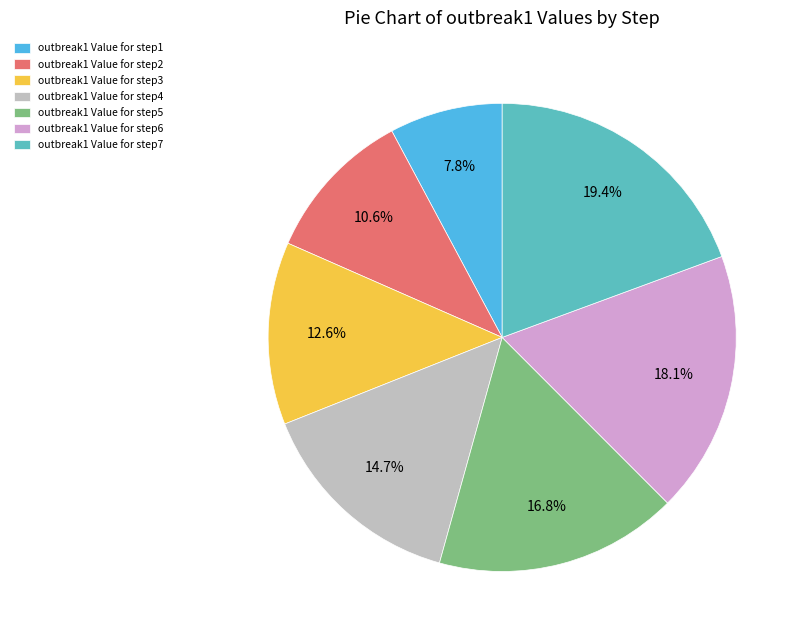

What is the ratio of the value at outbreak1 Value for step2 to the value at outbreak1 Value for step4?

0.7